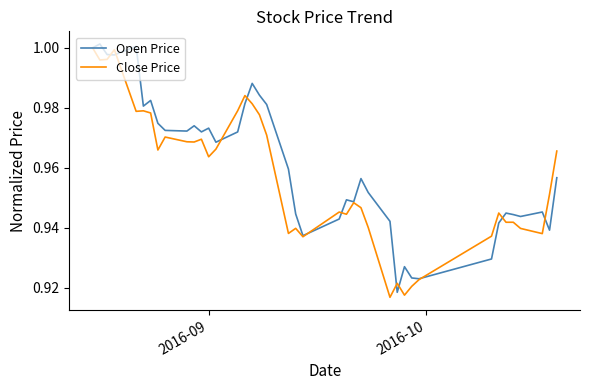

Count the number of data series in this chart.

2